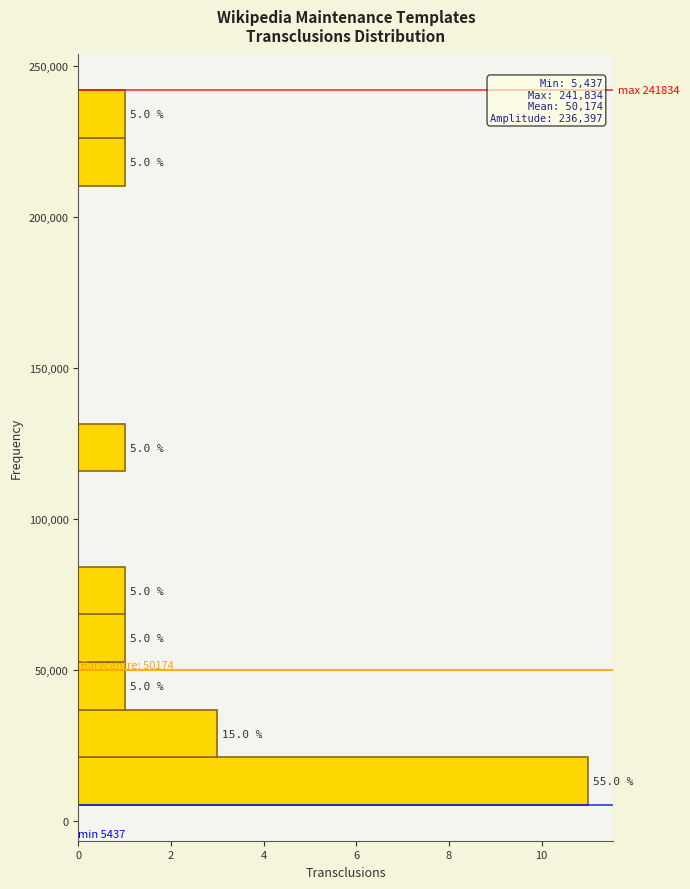

Around what value on the y-axis is the longest bar? Give the approximate position of its centre, as read against the axis.

15000